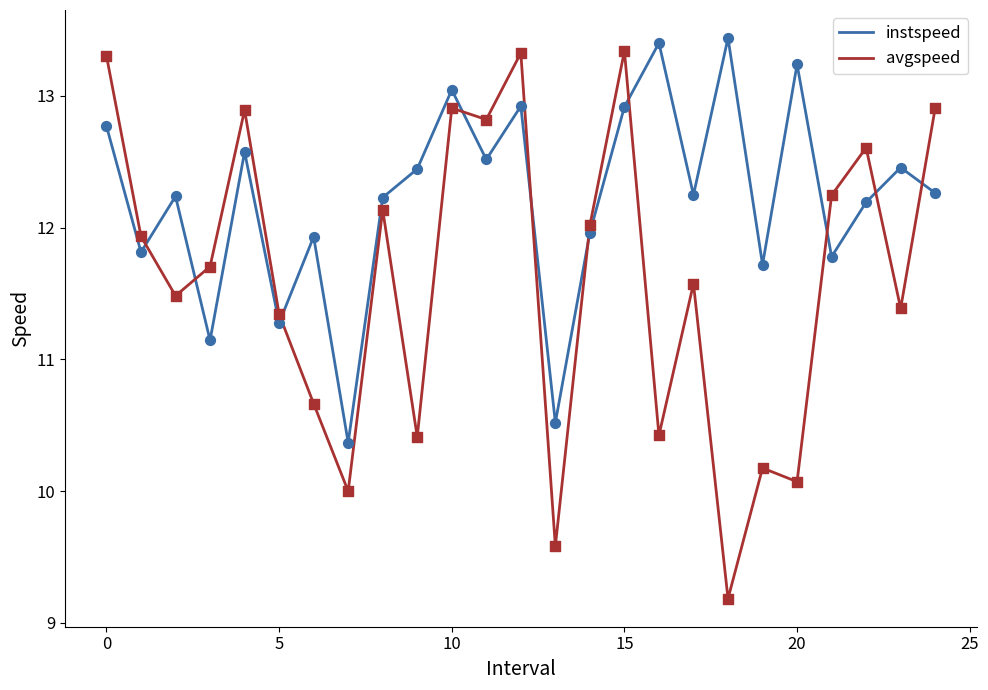

Which series has the largest total across all categories?

instspeed